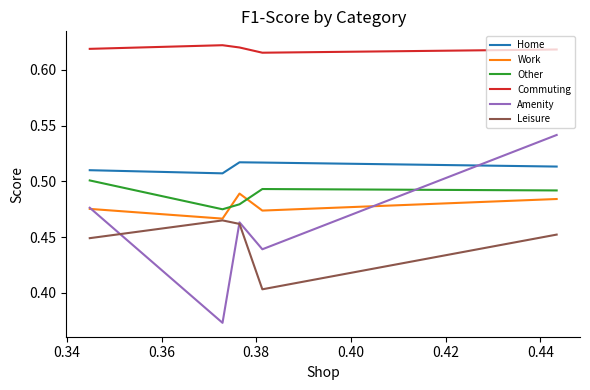

Rank the series by their maximum value, from highest to lowest.

Commuting, Amenity, Home, Other, Work, Leisure